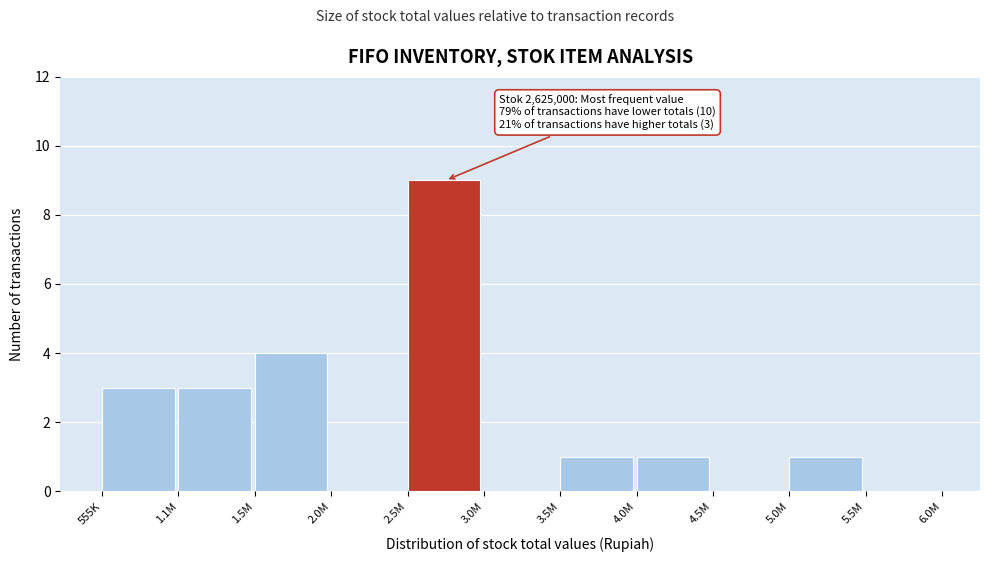

Reading left to right, extract all data points from this chart.

555K=3	1.1M=3	1.5M=4	2.0M=0	2.5M=9	3.0M=0	3.5M=1	4.0M=1	4.5M=0	5.0M=1	5.5M=0